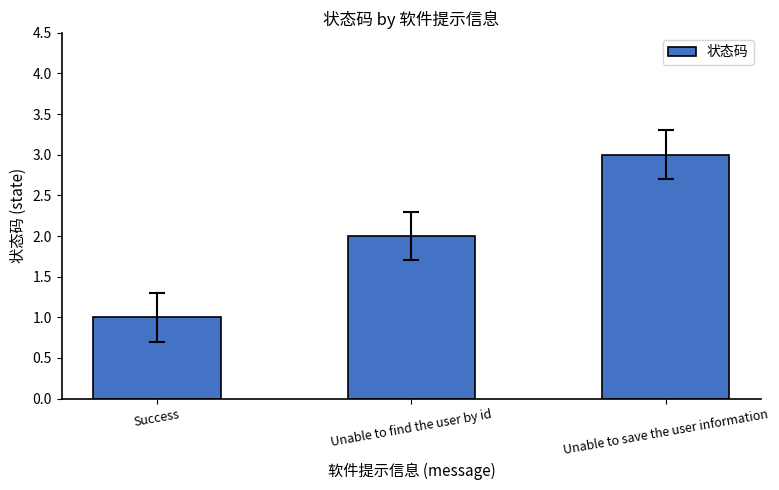

What is the change in value from Unable to find the user by id to Unable to save the user information?

+1